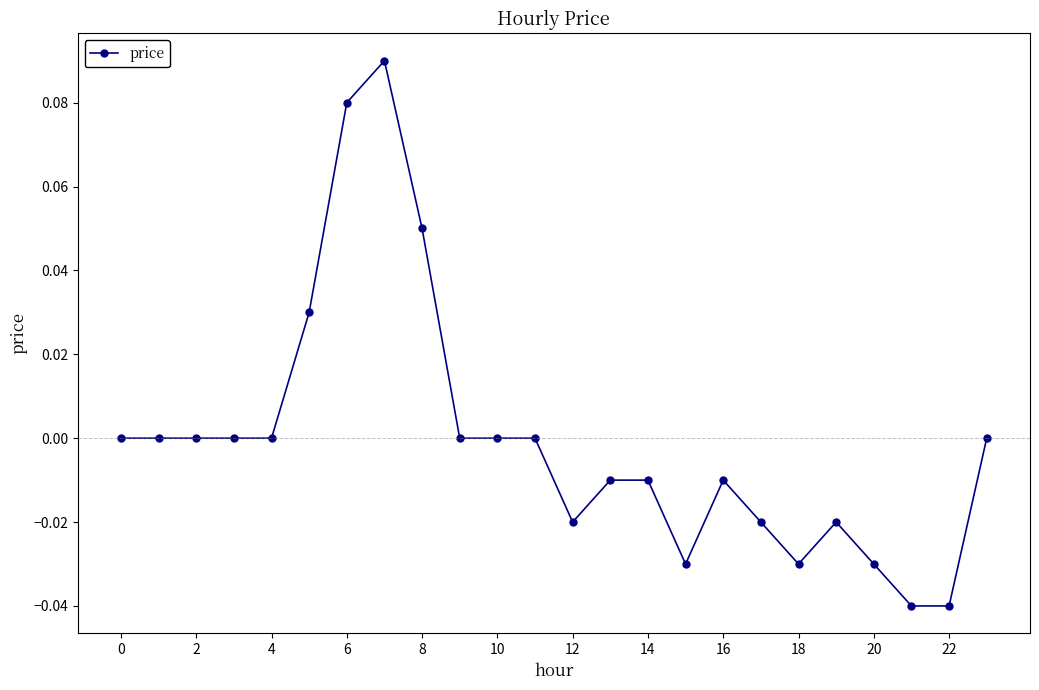

True or false: there are more than 0 points higher than both neighbors.

True